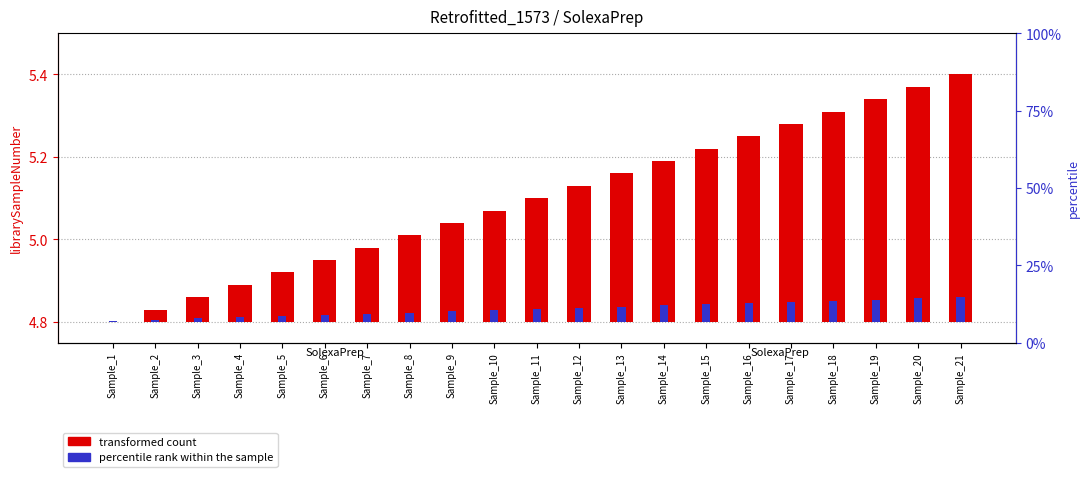

Is it true that percentile rank within the sample equals 0.0 at Sample_9?

False